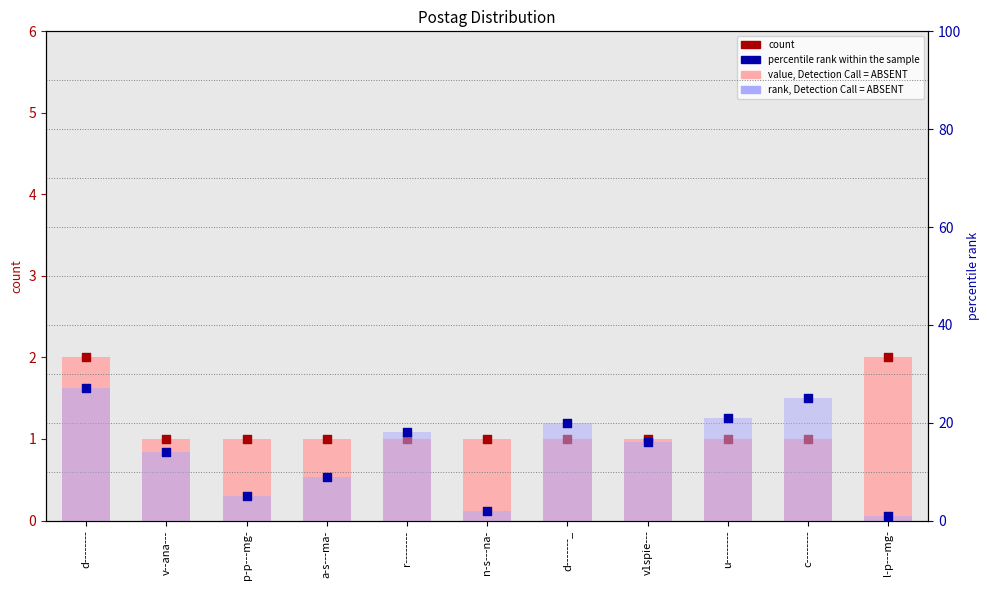

At which category is the sum across all series the highest?

d--------